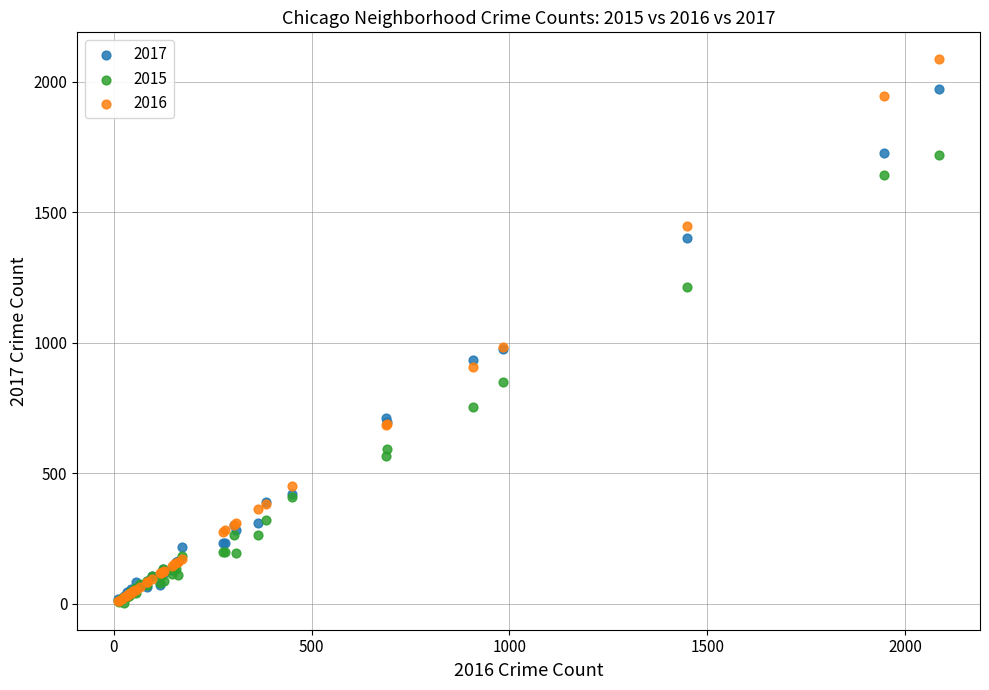

What are all the series names shown in the legend?

2017, 2015, 2016